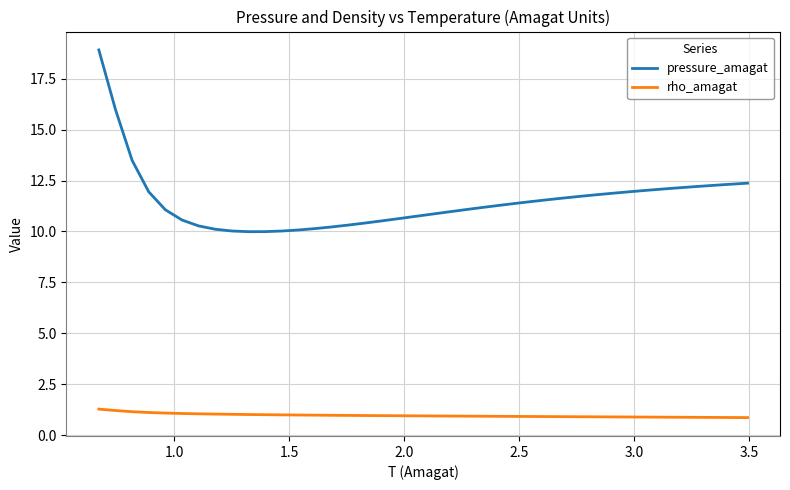

What is the maximum value for rho_amagat?

1.3